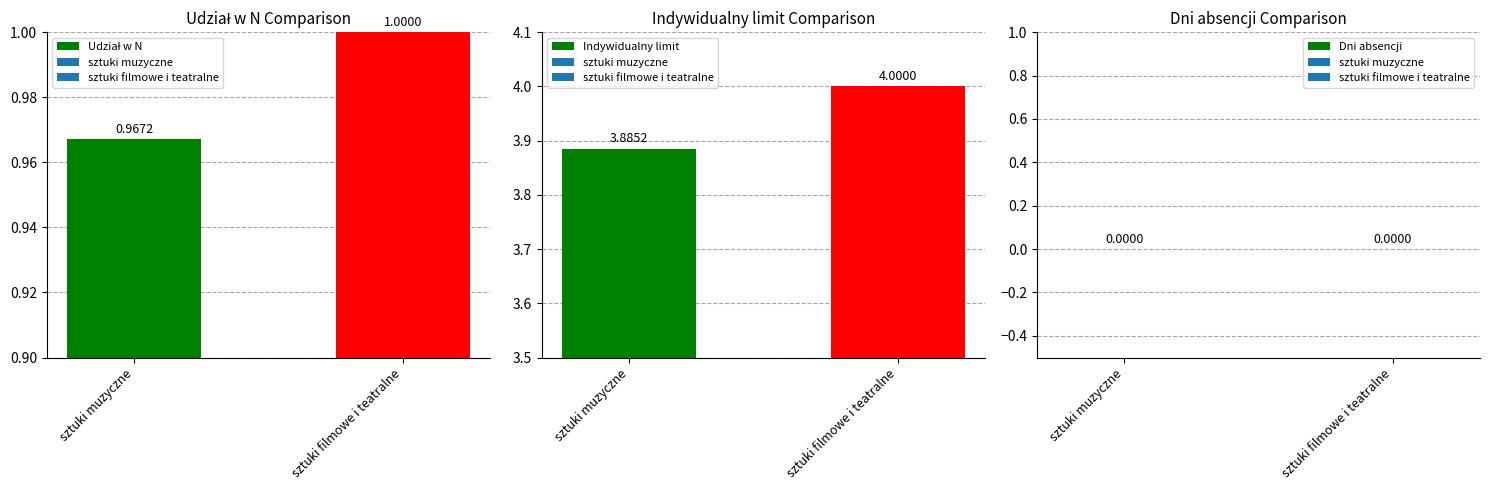

At sztuki filmowe i teatralne, list the series in order from largest to smallest.

Indywidualny limit, Udział w N, Dni absencji